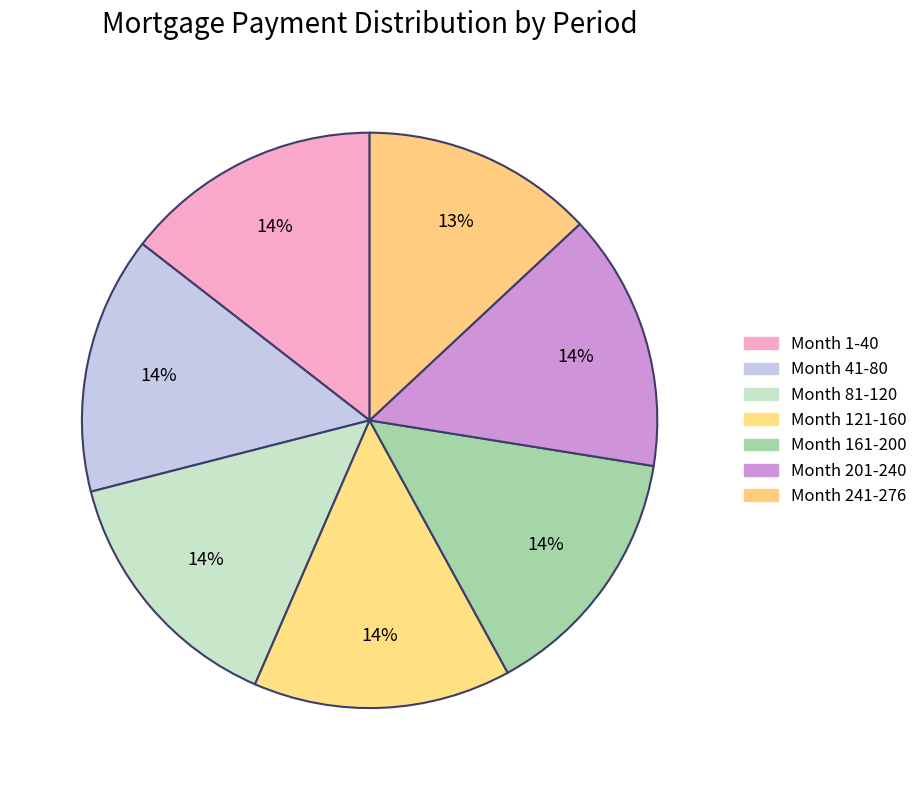

The Month 81-120 slice represents 14% of the pie. True or false?

True